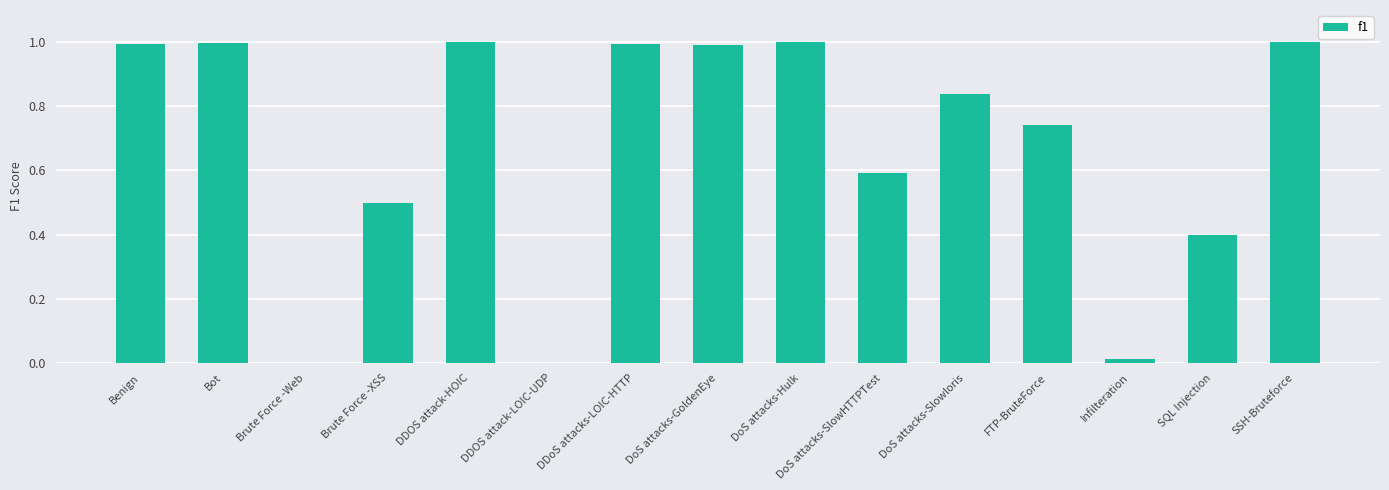

Between SQL Injection and DoS attacks-GoldenEye, which is larger?

DoS attacks-GoldenEye